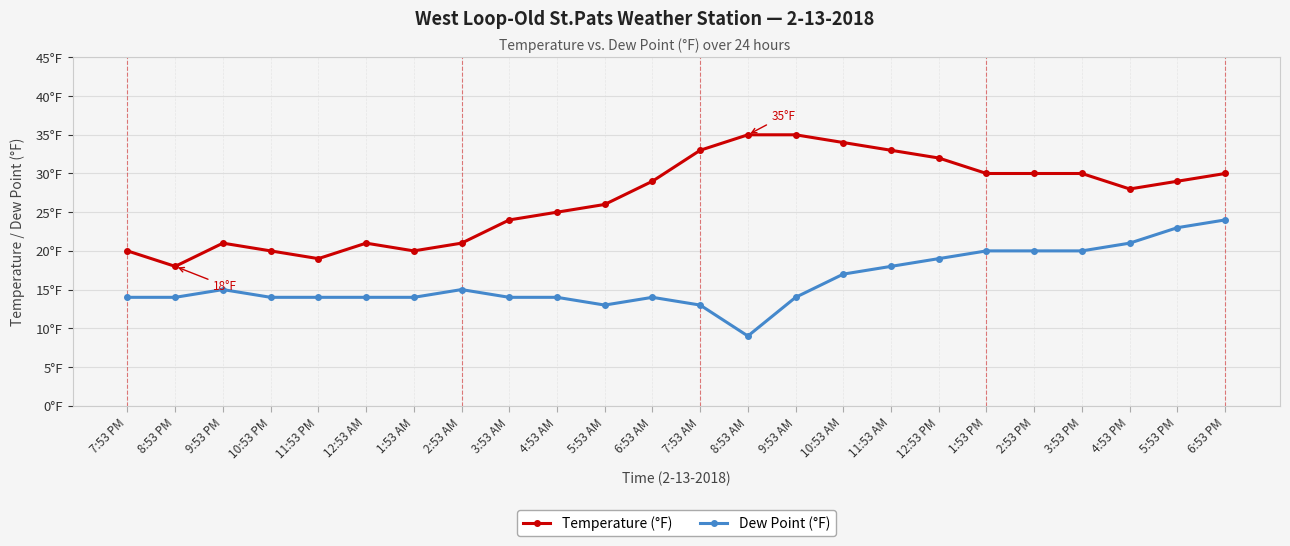

At which category is the sum across all series the highest?

6:53 PM